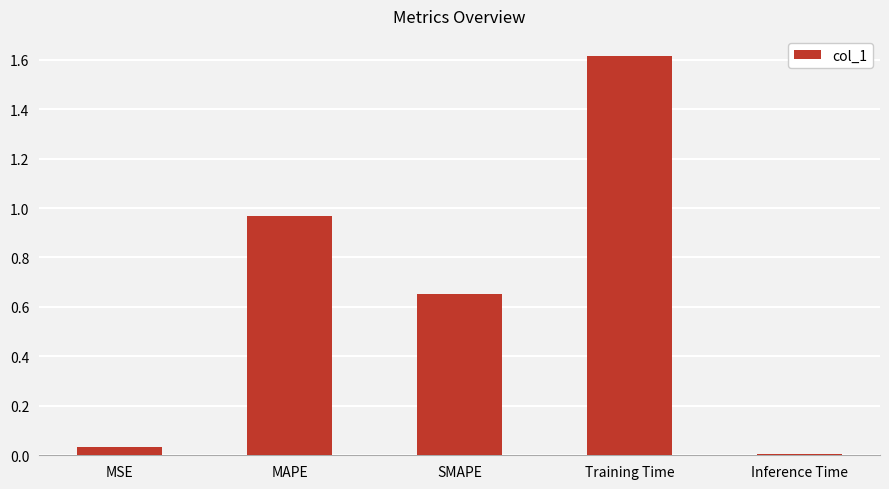

Rank the categories by value from highest to lowest.

Training Time, MAPE, SMAPE, MSE, Inference Time